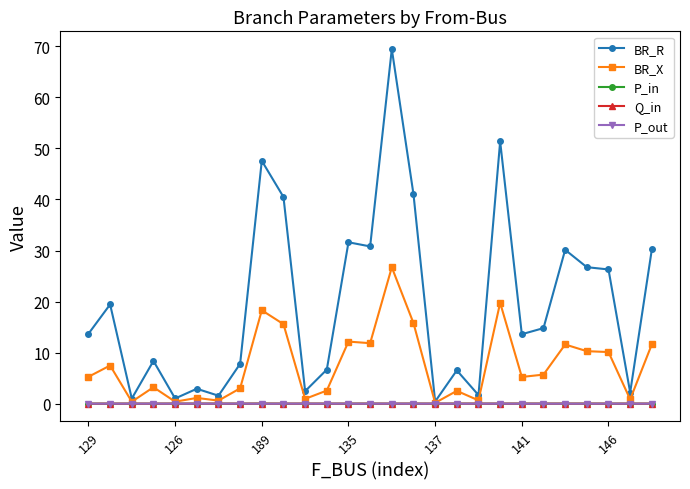

Which series has the largest total across all categories?

BR_R